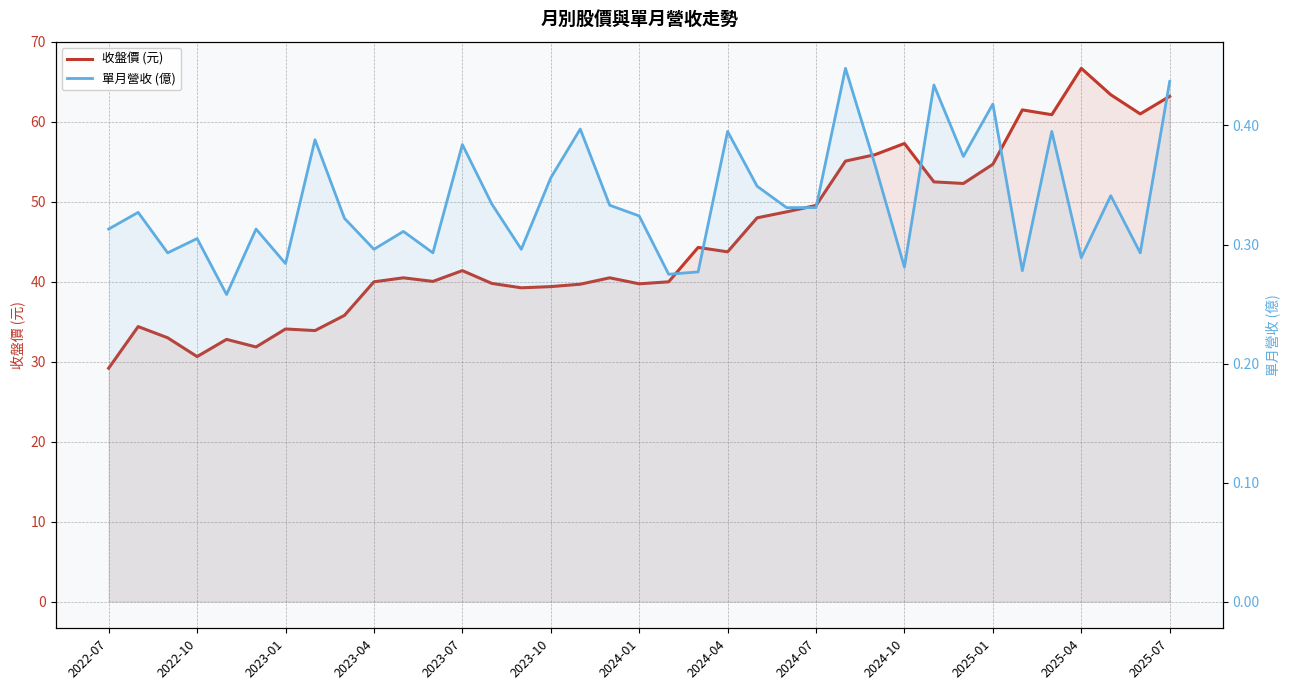

Does the chart display data point markers on the line(s)?

No